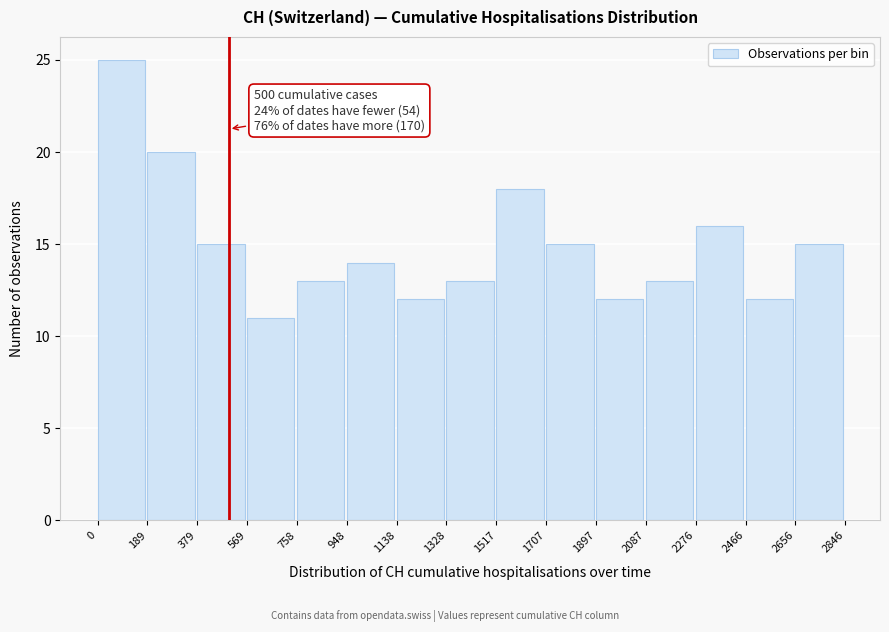

Which range on the x-axis has the tallest bar?

0 to 189